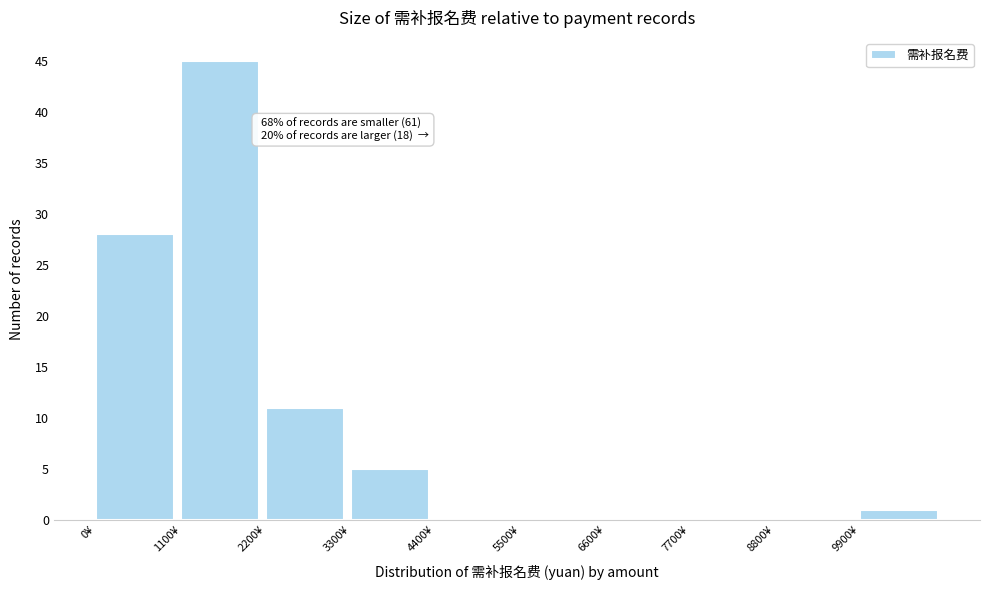

Over which range of the x-axis is the bar tallest?

1100 to 2200